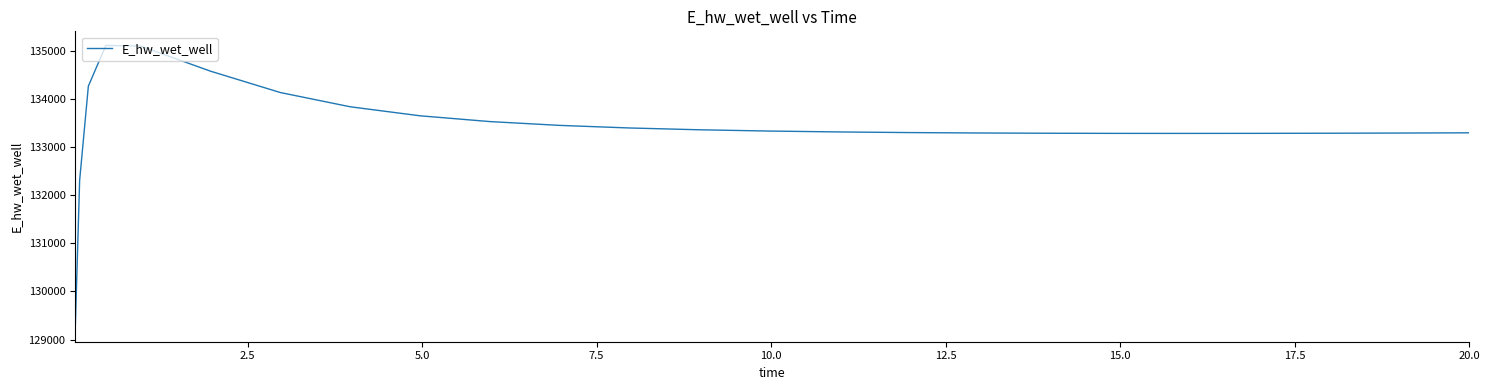

What is the difference between the maximum and minimum values?

5858.2